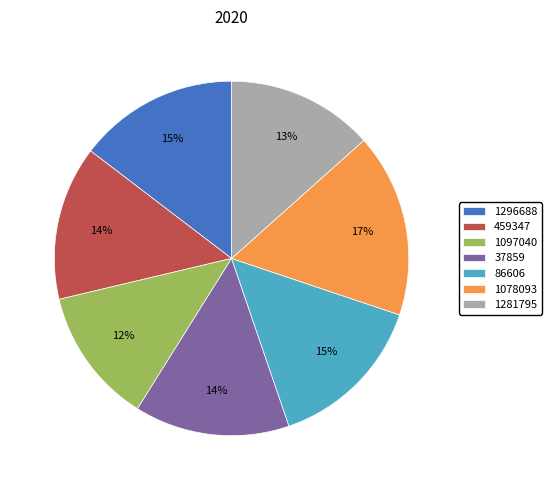

Combined, do 1281795 and 86606 account for over 50%?

No